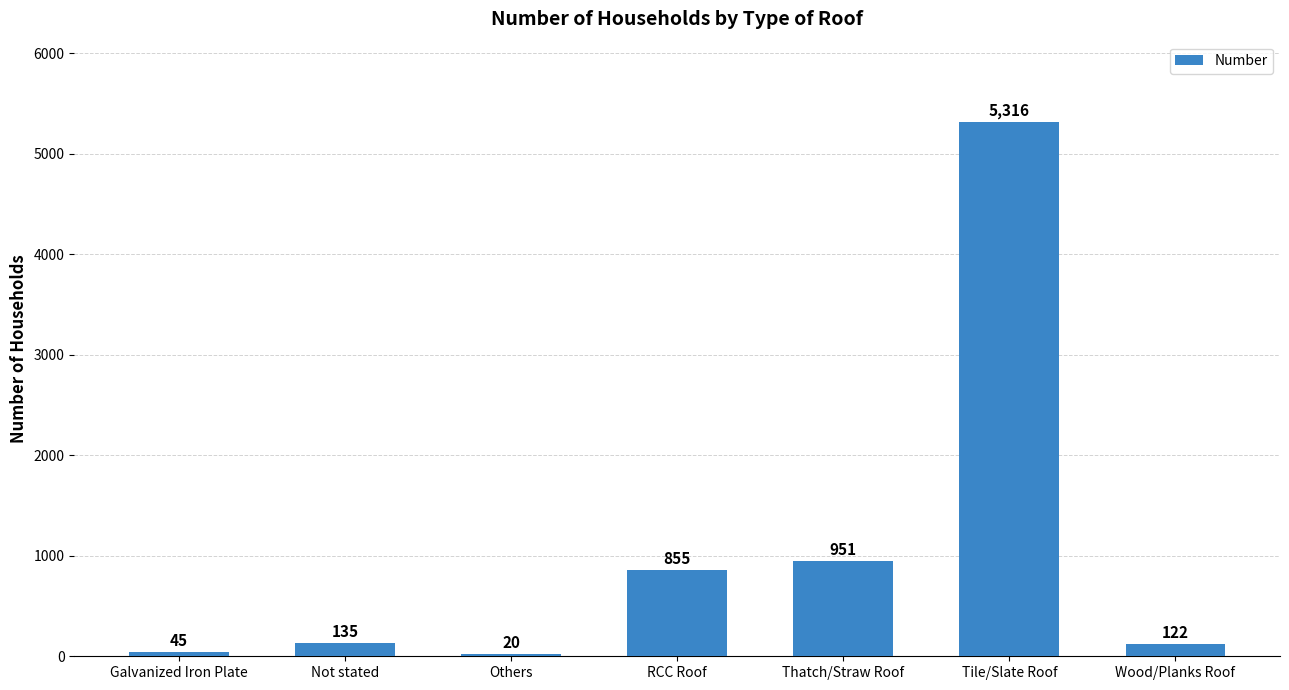

Rank the categories by value from highest to lowest.

Tile/Slate Roof, Thatch/Straw Roof, RCC Roof, Not stated, Wood/Planks Roof, Galvanized Iron Plate, Others